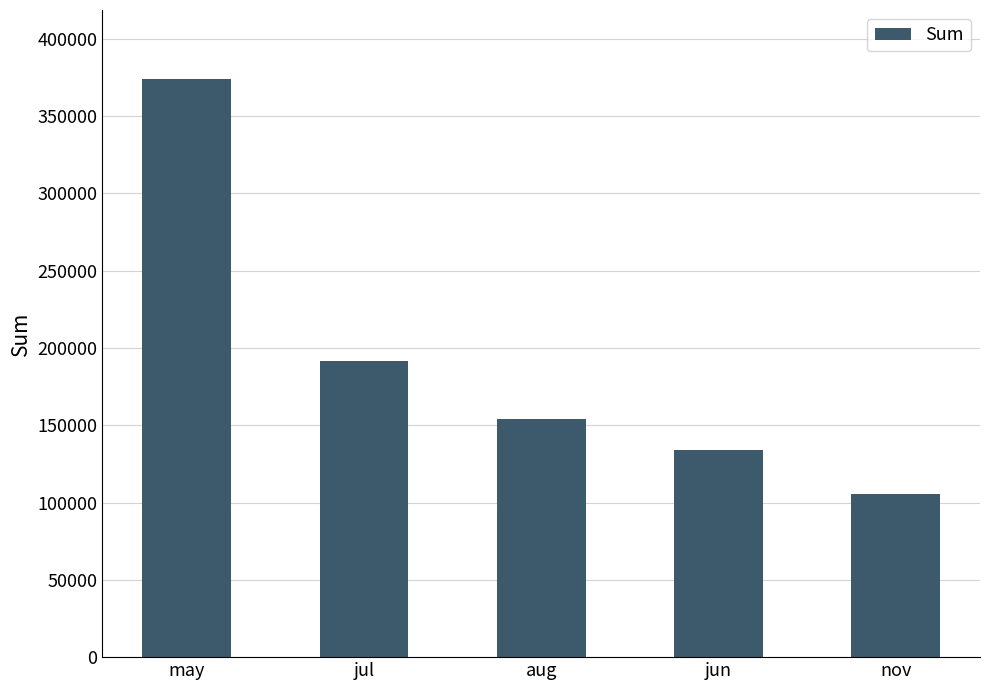

What is the label of the 1st bar from the right?

nov